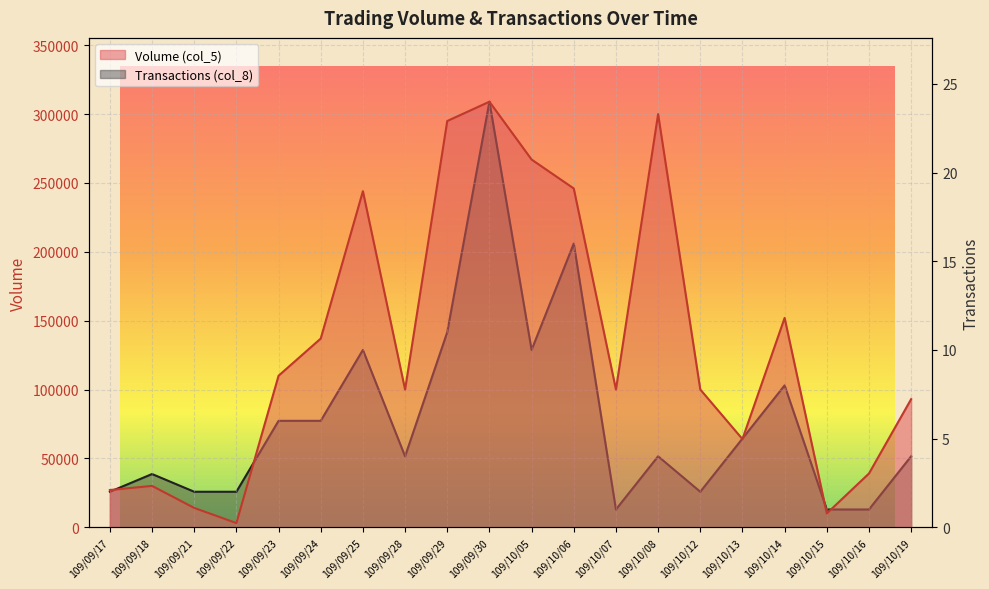

Rank the series by their maximum value, from lowest to highest.

Transactions (col_8), Volume (col_5)